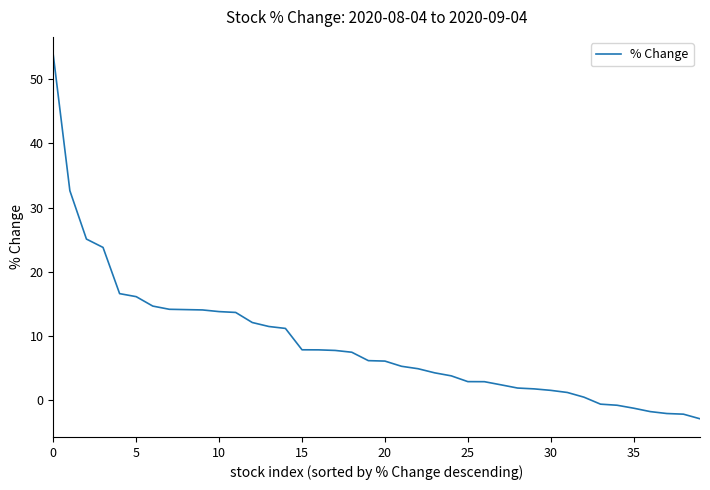

What is the minimum value shown in the chart?

-2.9